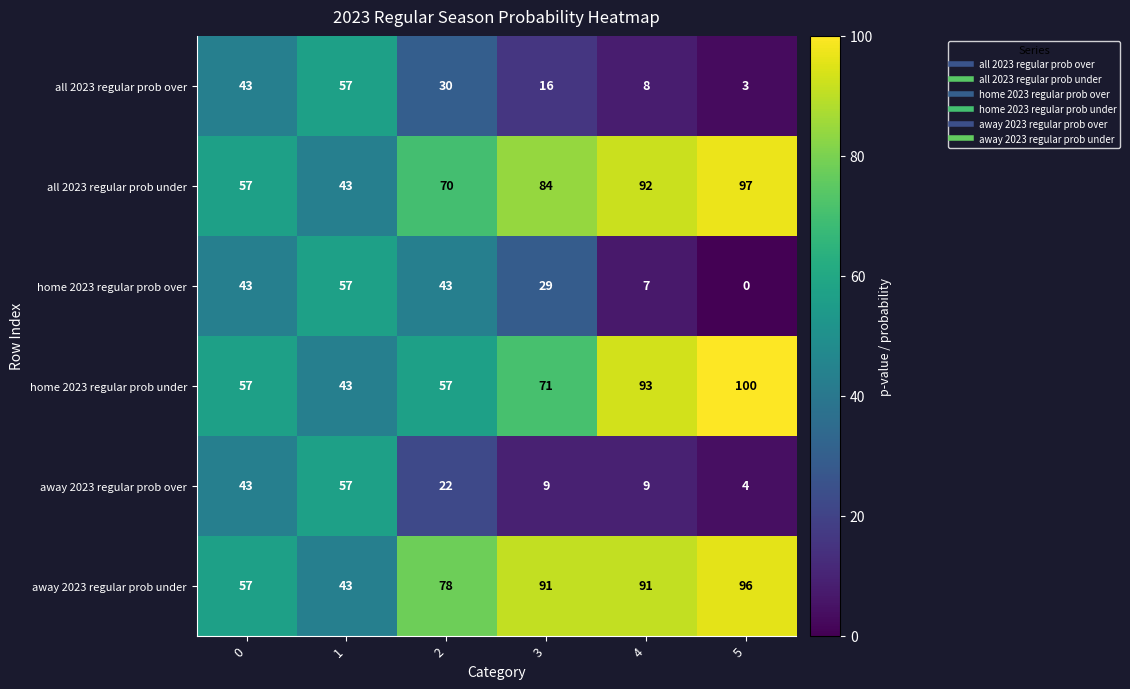

What is the total value across all series at 3?

300